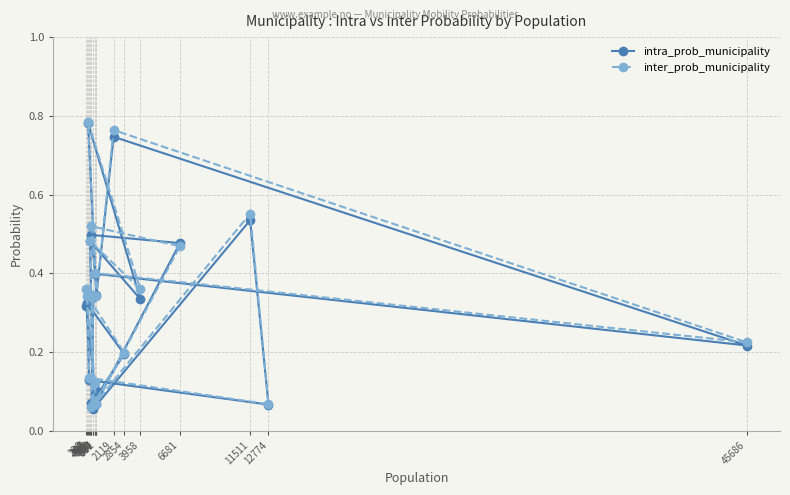

Reading left to right, what are all the values shown in this chart?

intra_prob_municipality: 0.3	0.1	0.2	0.3	0.1	0.1	0.5	0.1	0.5	0.3	0.8	0.3	0.7	0.2	0.4	0.5	0.5	0.1	0.1	0.3
inter_prob_municipality: 0.3	0.1	0.2	0.3	0.1	0.1	0.6	0.1	0.5	0.4	0.8	0.3	0.8	0.2	0.4	0.5	0.5	0.1	0.1	0.4